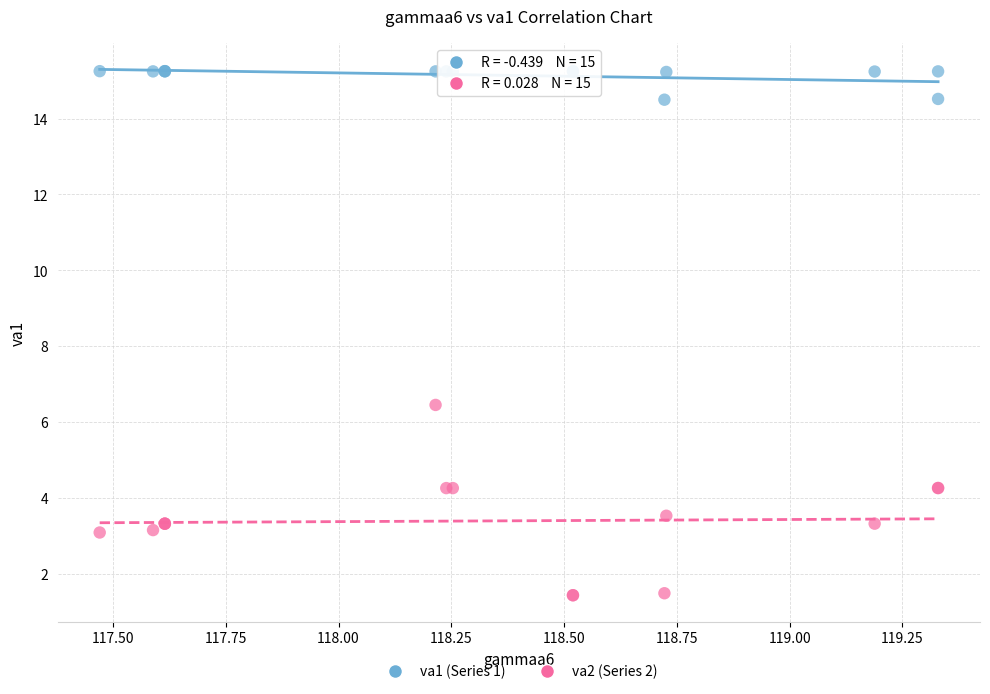

Which series reaches the maximum Y coordinate?

va1 (Series 1)